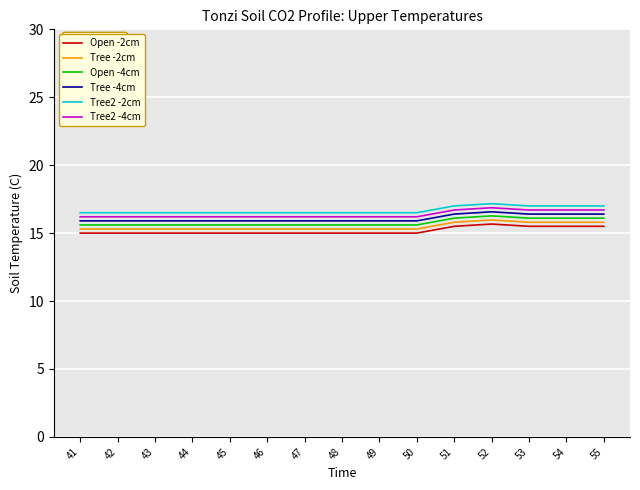

Rank the series at 53 from highest to lowest value.

Tree2 -2cm, Tree2 -4cm, Tree -4cm, Open -4cm, Tree -2cm, Open -2cm